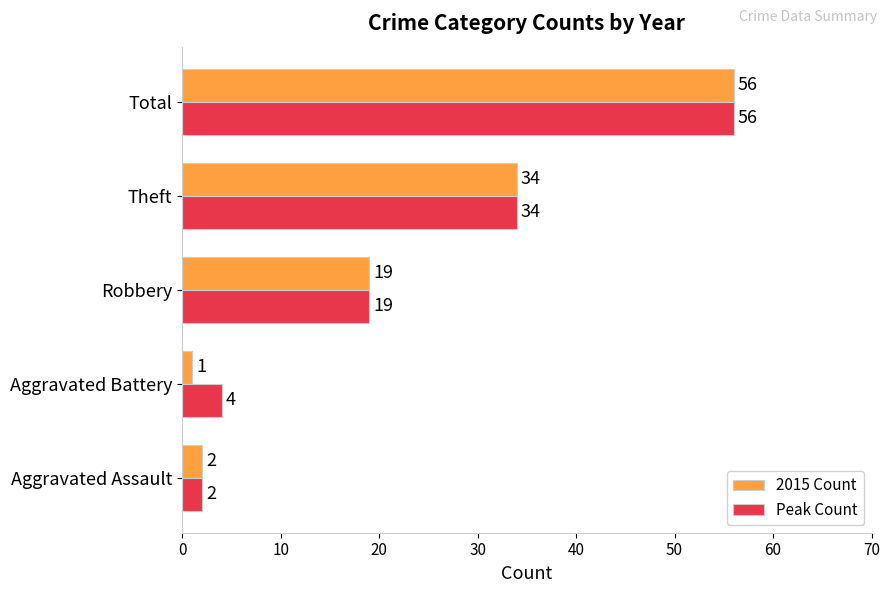

What is the average value of the 2015 Count series?

22